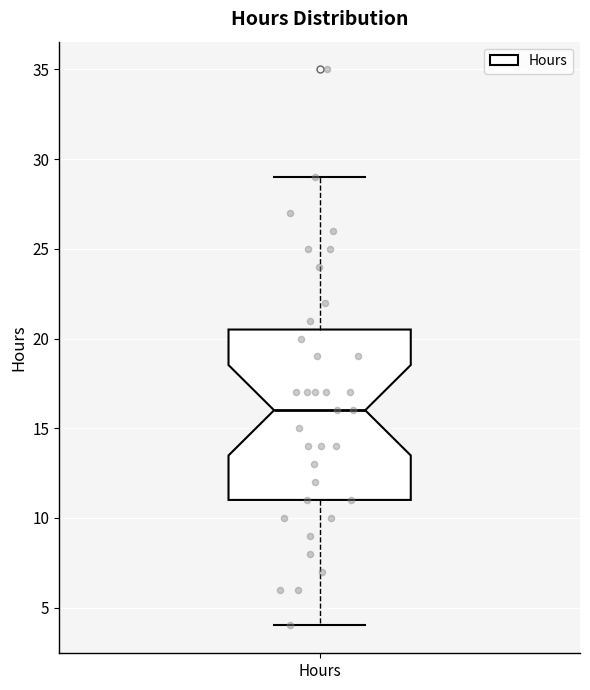

Where does the median line of the box for Hours sit on the y-axis? The values are not printed on the chart, so give them approximately, as read against the axis.

16.0